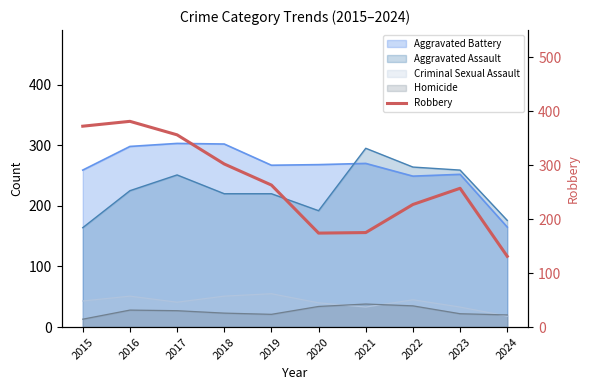

Which label corresponds to the smallest value in the chart?

2024